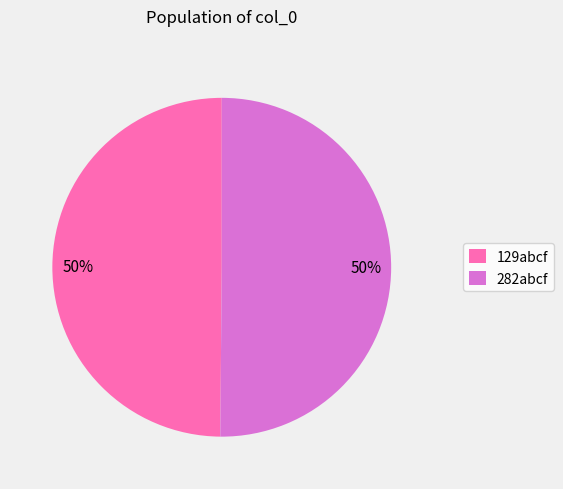

To the nearest percent, what is the combined percentage of 282abcf and 129abcf?

100%